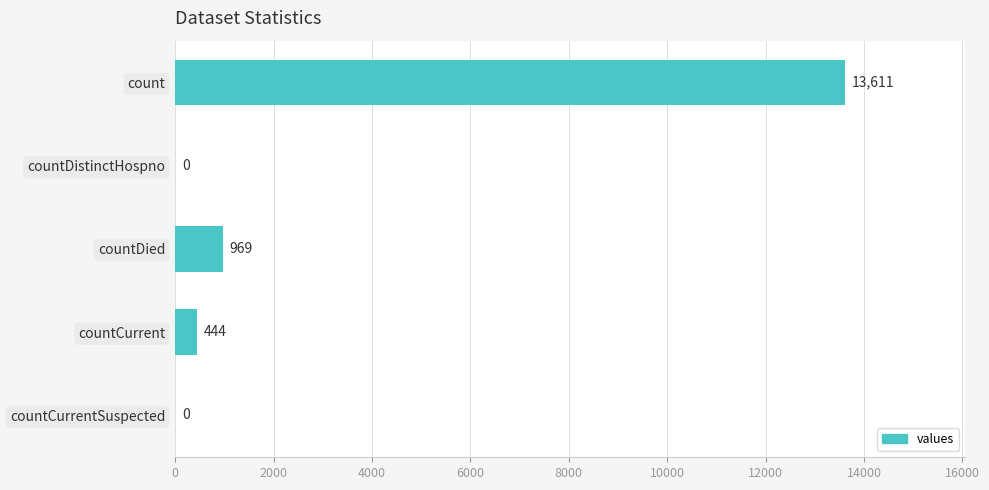

Where is the data nearest to the value 6805?

countDied